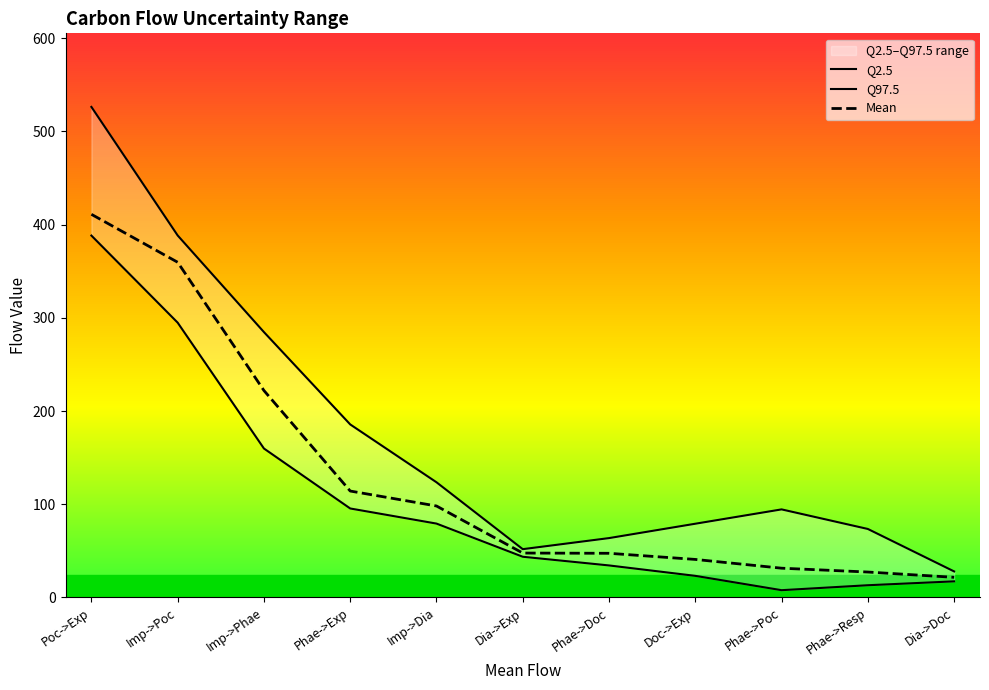

Does the chart have visible grid lines?

No